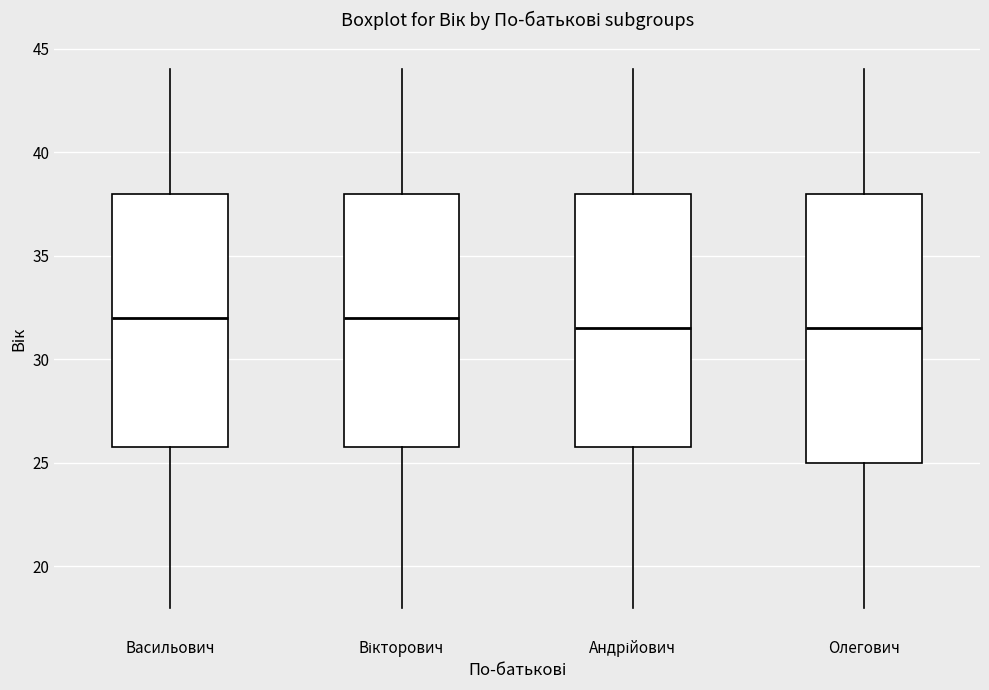

Reading left to right, transcribe this box plot: for each box, give where its median line is, the range the box spans, and where its two whiskers end, as read against the y-axis. The values are not printed on the chart, so give them approximately, as read against the axis.

Васильович: median 32.0, box 26.0 to 38.0, whiskers 18.0 to 44.0
Вікторович: median 32.0, box 26.0 to 38.0, whiskers 18.0 to 44.0
Андрійович: median 31.5, box 26.0 to 38.0, whiskers 18.0 to 44.0
Олегович: median 31.5, box 25.0 to 38.0, whiskers 18.0 to 44.0